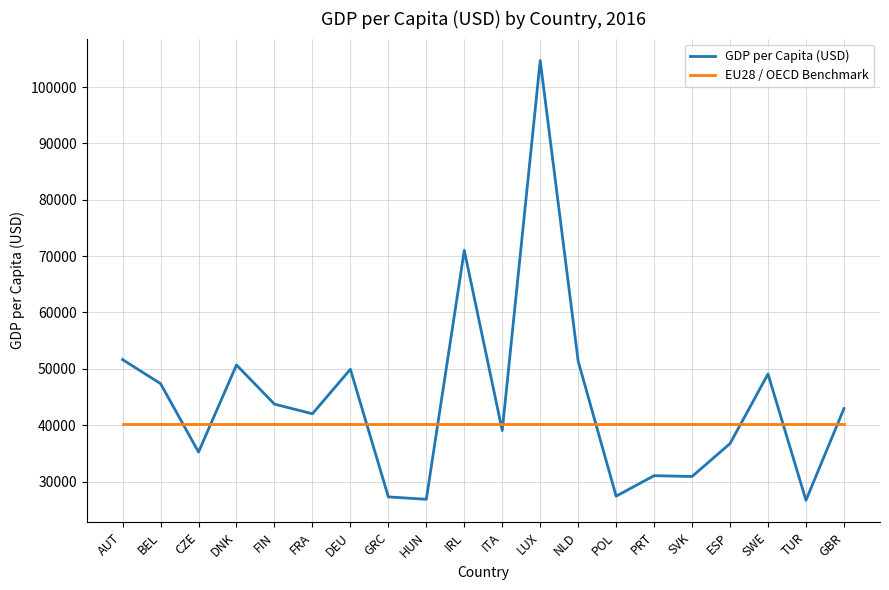

Is the value of EU28 / OECD Benchmark at CZE greater than the value of GDP per Capita (USD) at GBR?

No